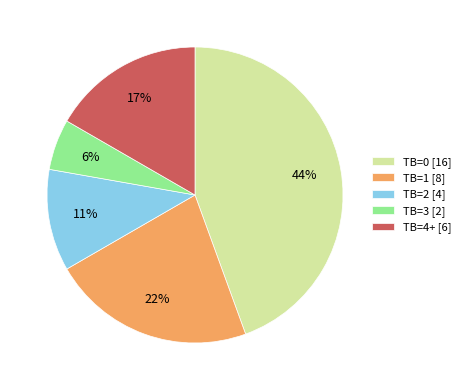

To the nearest percent, what percentage of the pie is TB=4+?

17%